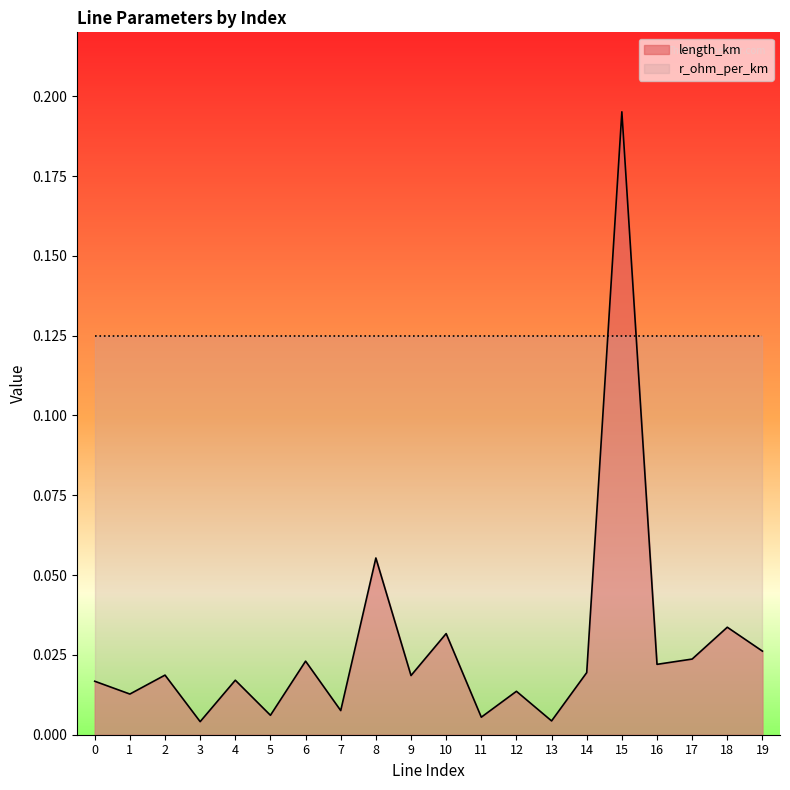

How many lines are shown in the chart?

2